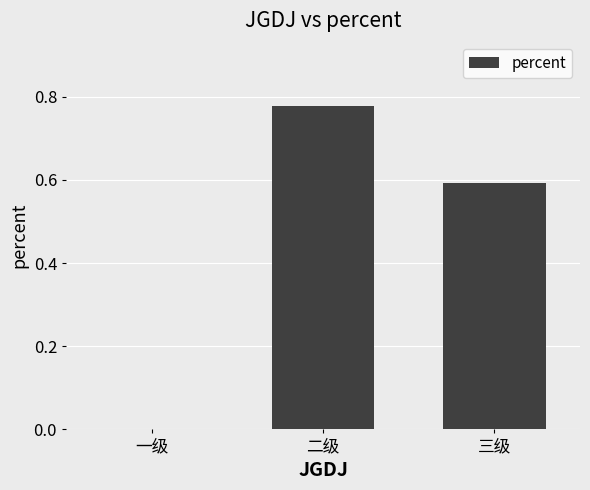

The value at 一级 is 0.0. True or false?

True